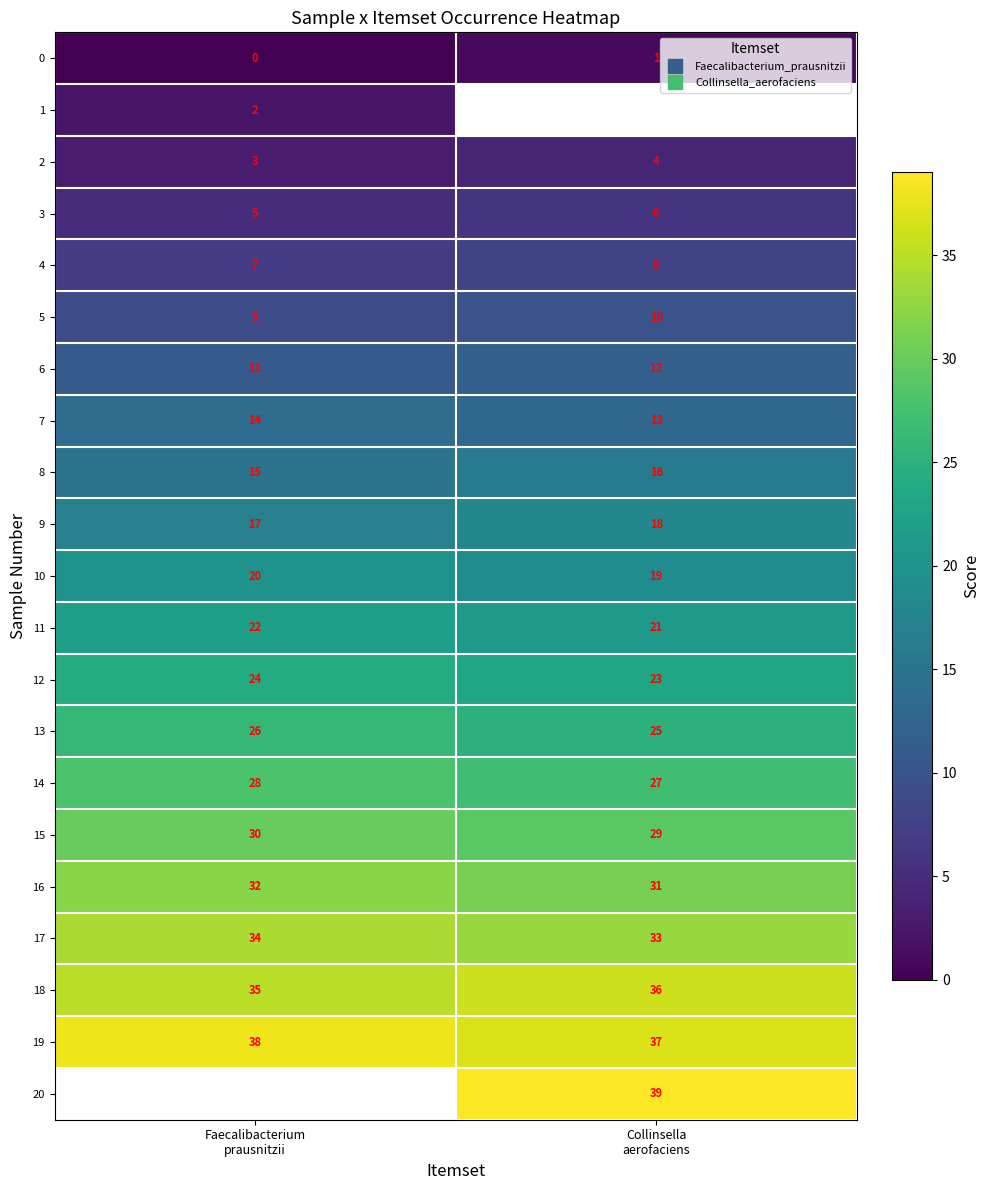

The value of 19 at Faecalibacterium prausnitzii is 38.0. True or false?

True